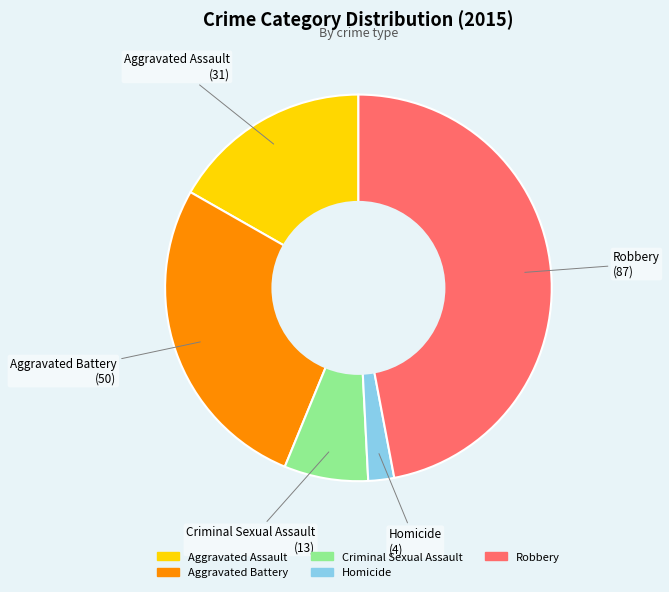

Approximately how many times larger is the value at Aggravated Assault compared to Criminal Sexual Assault?

2.4